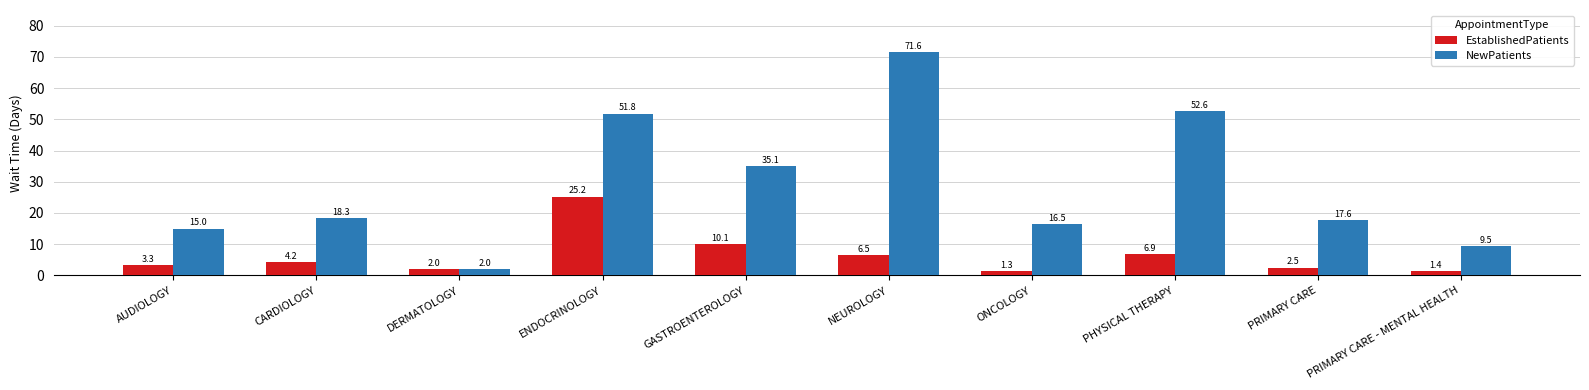

What are all the series names shown in the legend?

EstablishedPatients, NewPatients